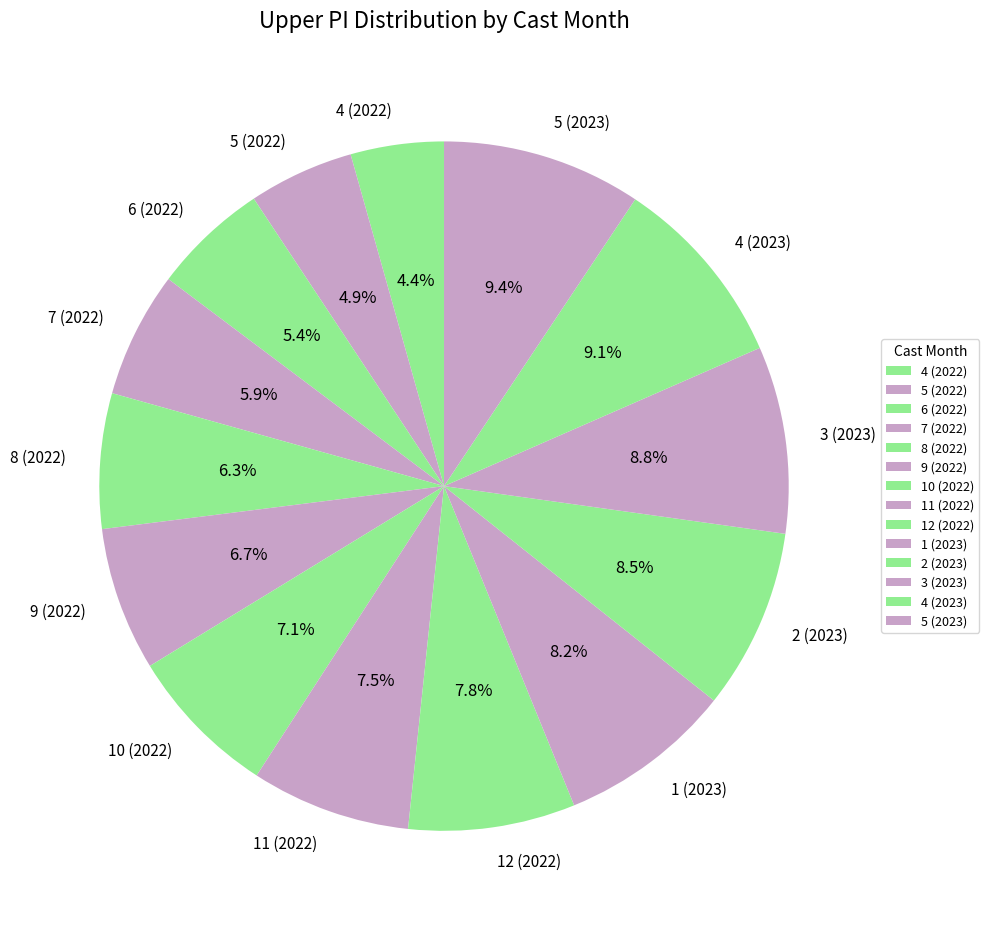

True or false: 5 (2023) accounts for 3% of the total.

False